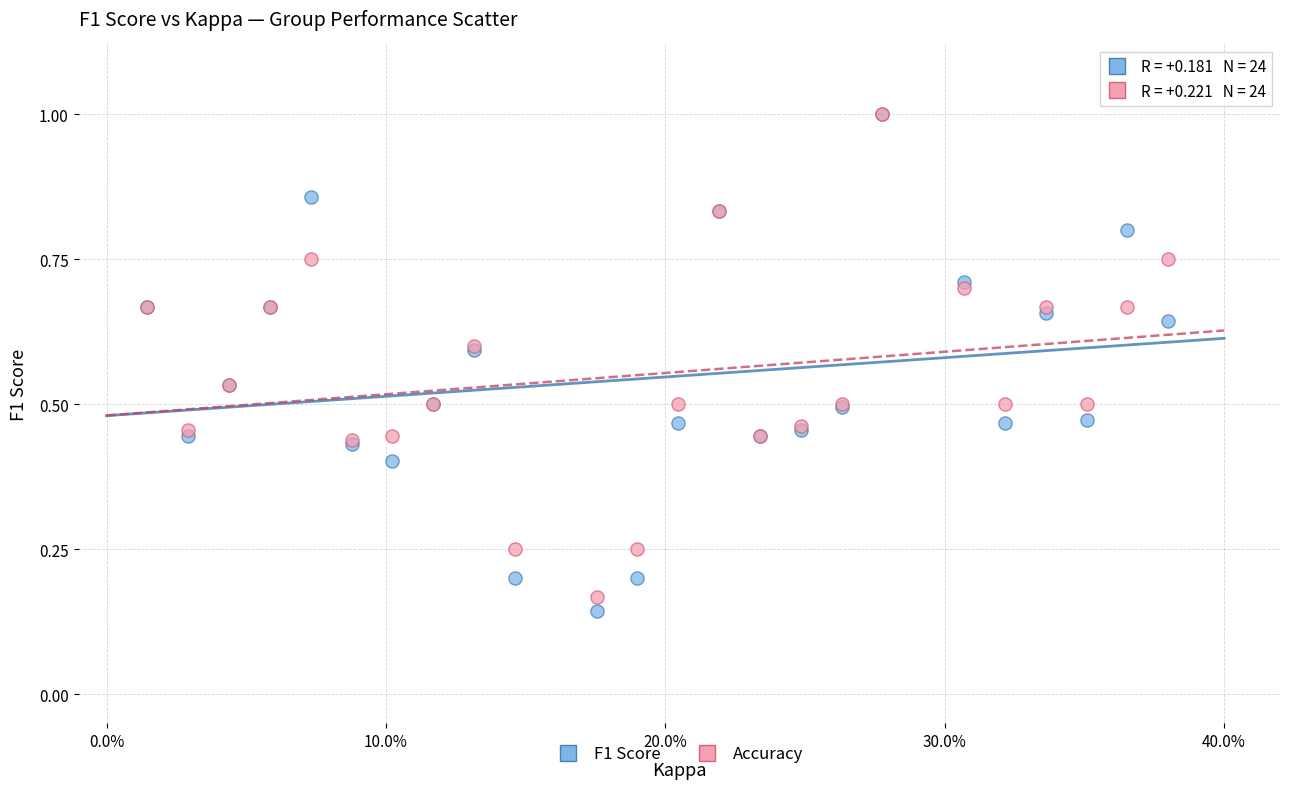

Which series reaches the minimum Y coordinate?

F1 Score